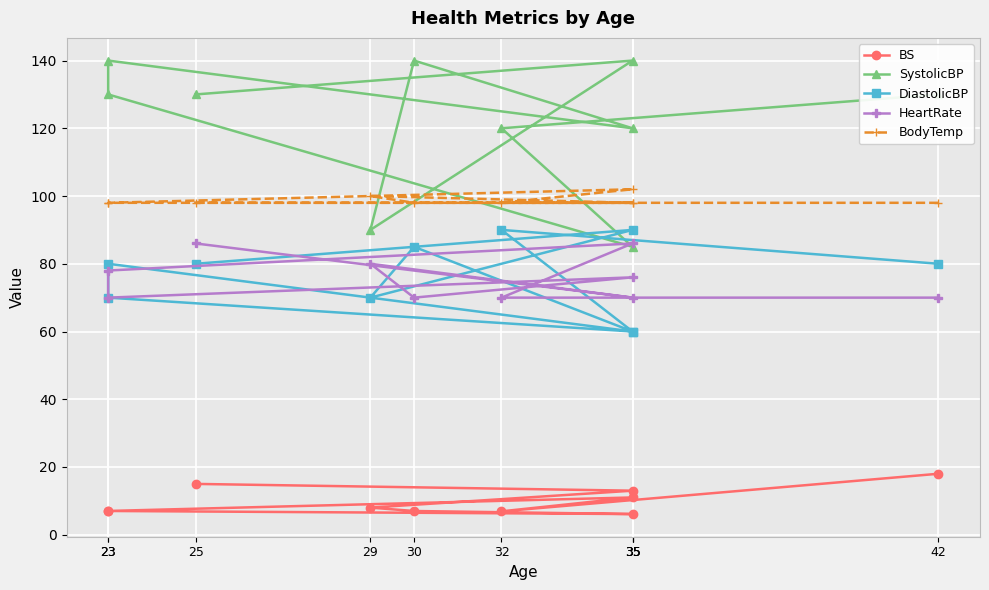

Reading right to left, transcribe all the data shown in this chart.

BS: 18.0	6.9	11.0	7.0	7.0	6.1	7.0	8.0	13.0	15.0
SystolicBP: 130.0	120.0	85.0	130.0	140.0	120.0	140.0	90.0	140.0	130.0
DiastolicBP: 80.0	90.0	60.0	70.0	80.0	60.0	85.0	70.0	90.0	80.0
HeartRate: 70.0	70.0	86.0	78.0	70.0	76.0	70.0	80.0	70.0	86.0
BodyTemp: 98.0	98.0	102.0	98.0	98.0	98.0	98.0	100.0	98.0	98.0